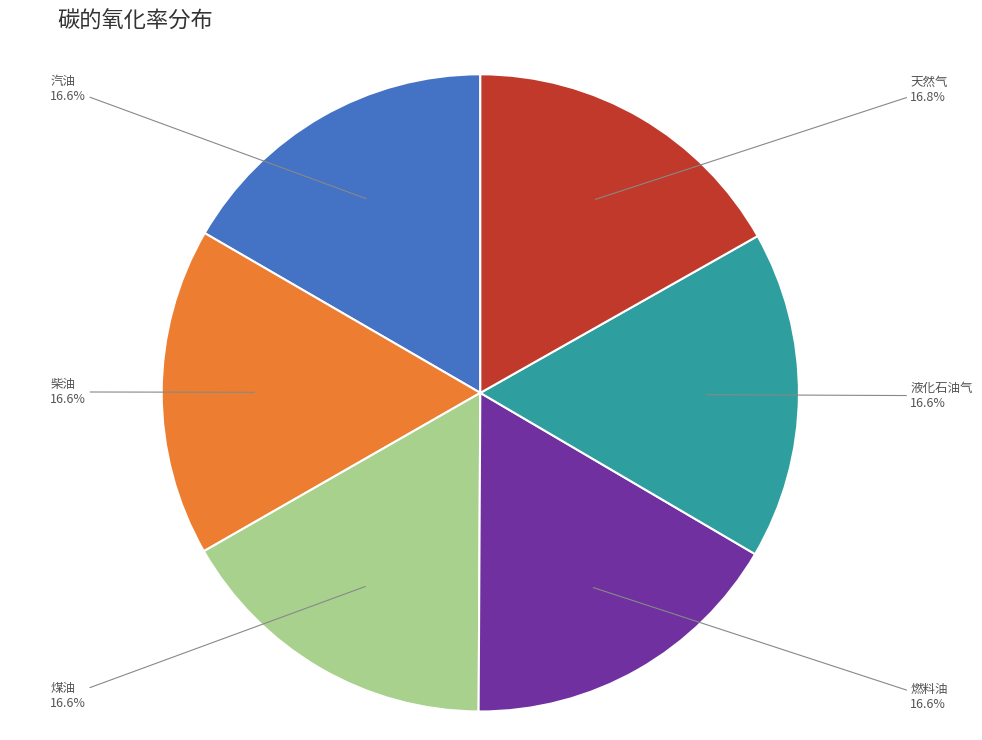

Is there a majority slice in this chart?

No